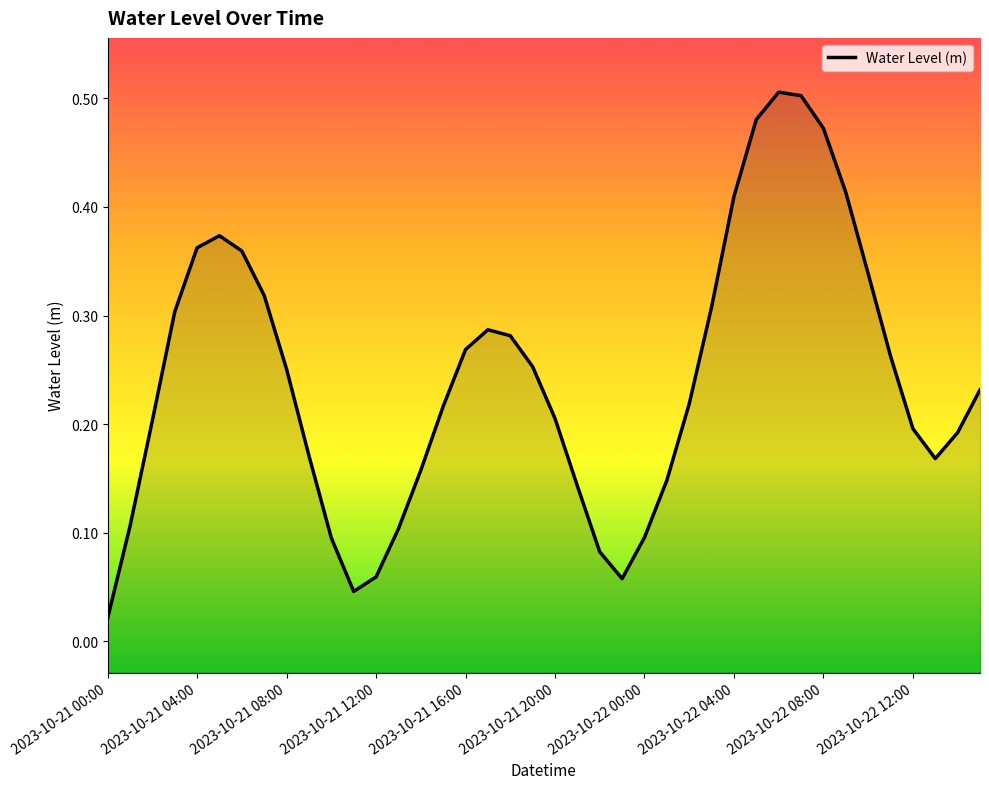

What is the difference between the maximum and minimum values?

0.5